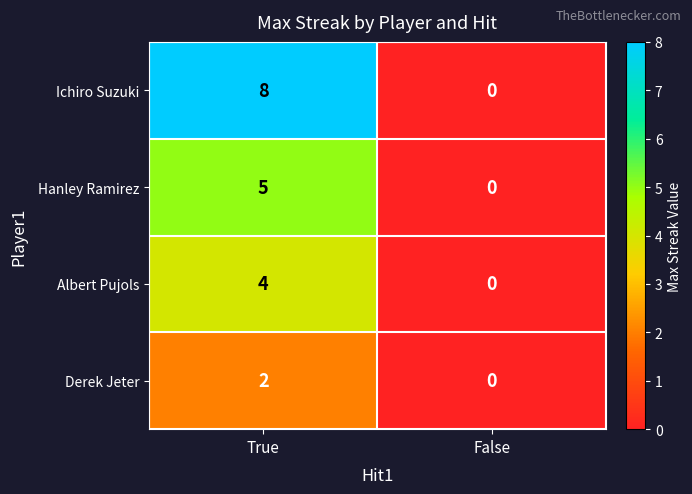

Reading left to right, list all the values displayed in this chart.

Ichiro Suzuki: True=8	False=0
Hanley Ramirez: True=5	False=0
Albert Pujols: True=4	False=0
Derek Jeter: True=2	False=0